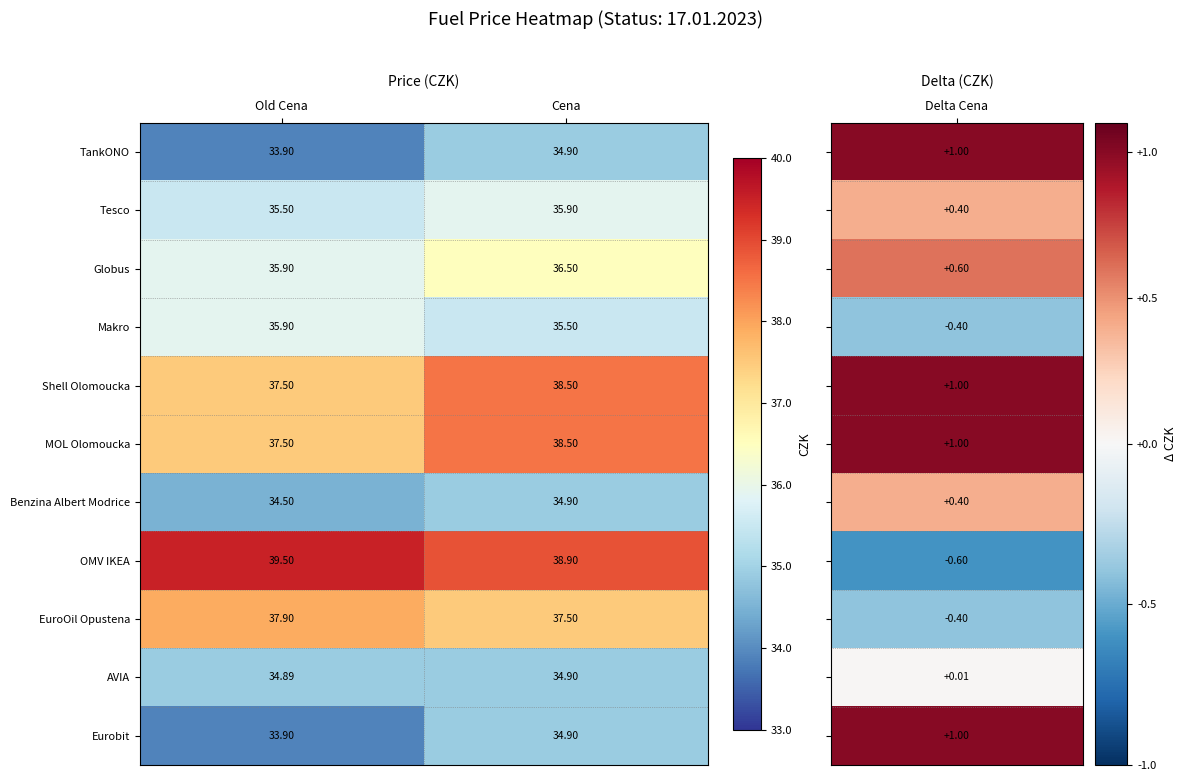

At which category does the chart reach its minimum across all series?

Old Cena